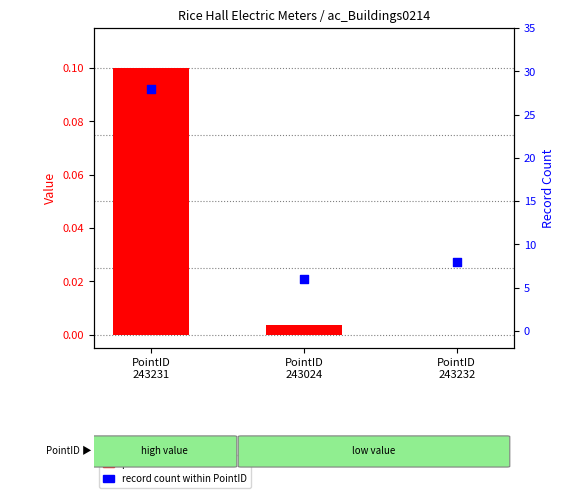

Which series contains the lowest Y value?

peak value